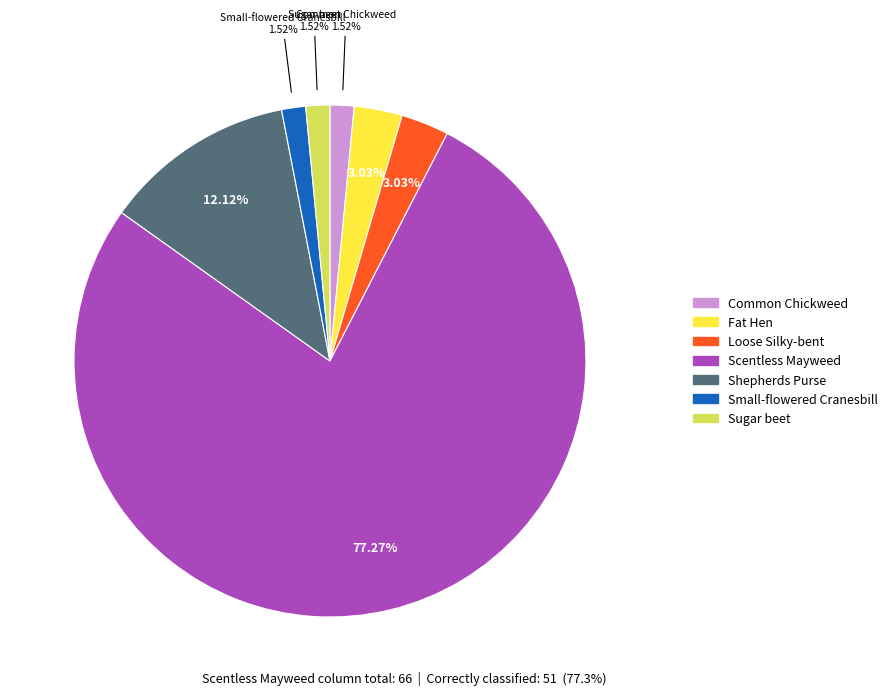

Is there a majority slice in this chart?

Yes